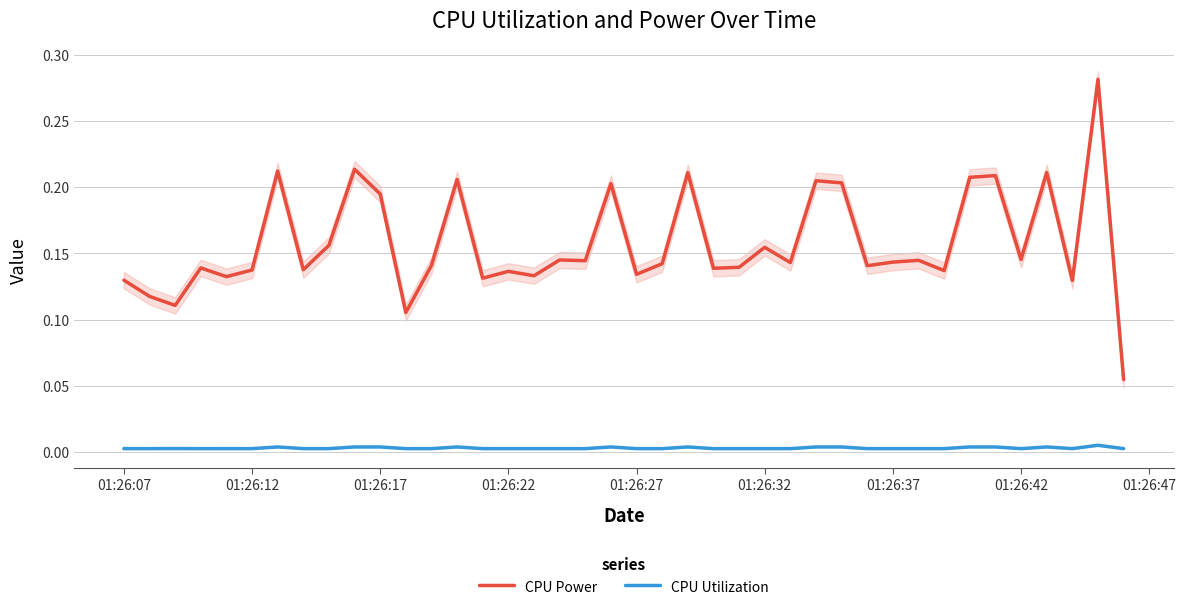

In CPU Utilization, how many points are higher than both neighbors (excluding endpoints)?

10